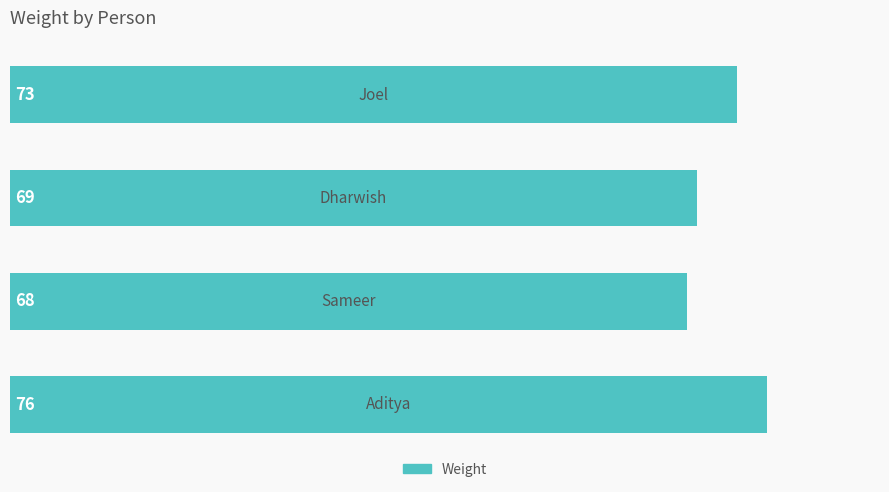

Does the chart contain any negative values?

No